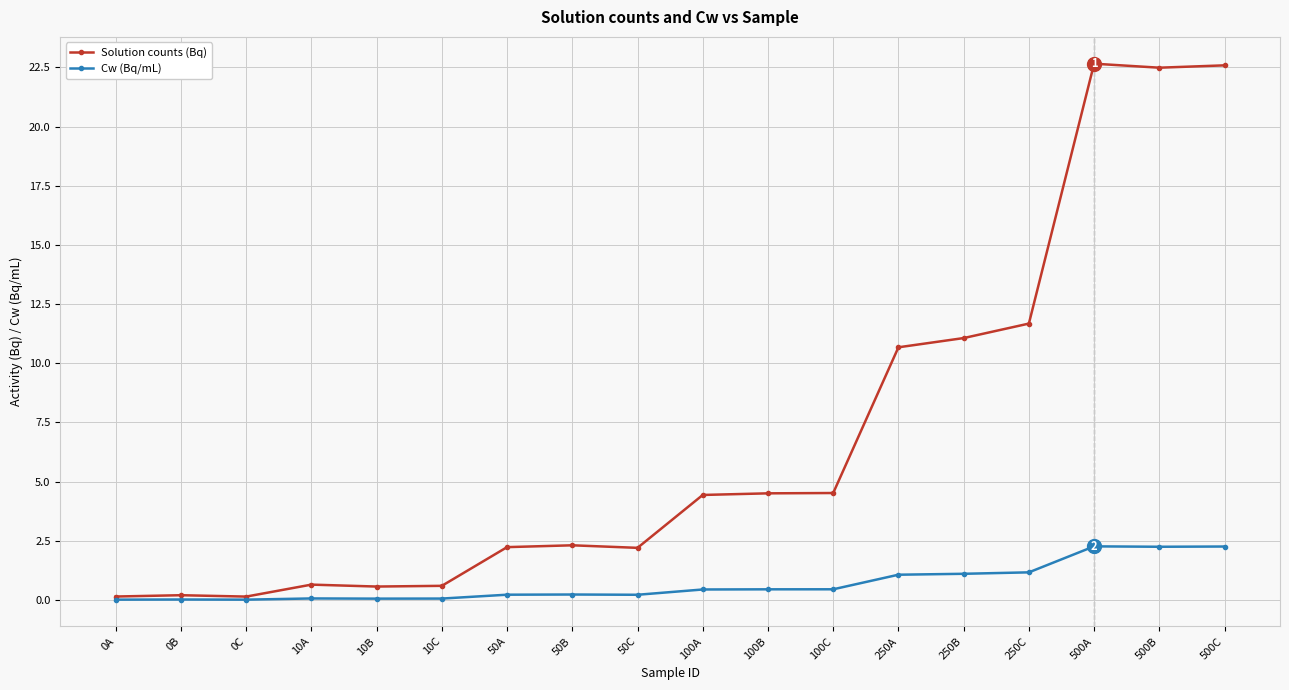

What is the maximum value shown in the chart?

22.7